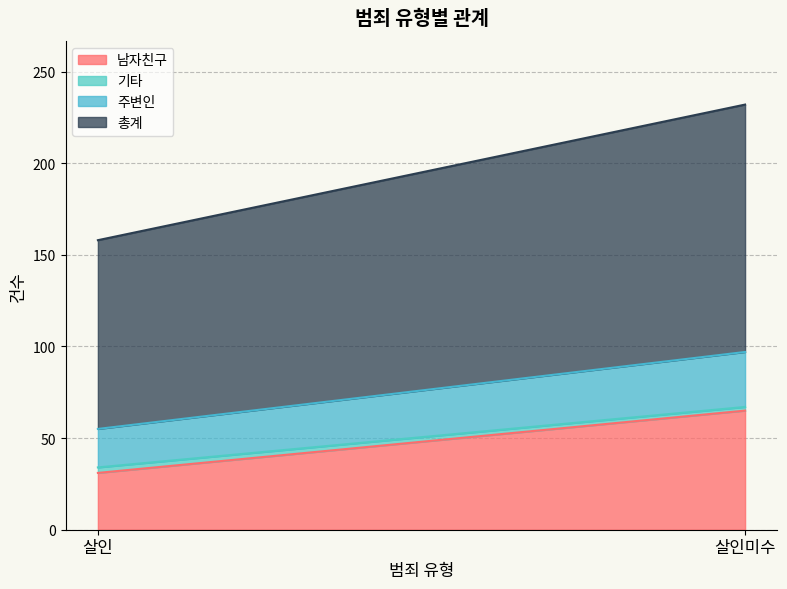

Reading right to left, list all the values displayed in this chart.

남자친구: 65	31
기타: 2	3
주변인: 30	21
총계: 135	103